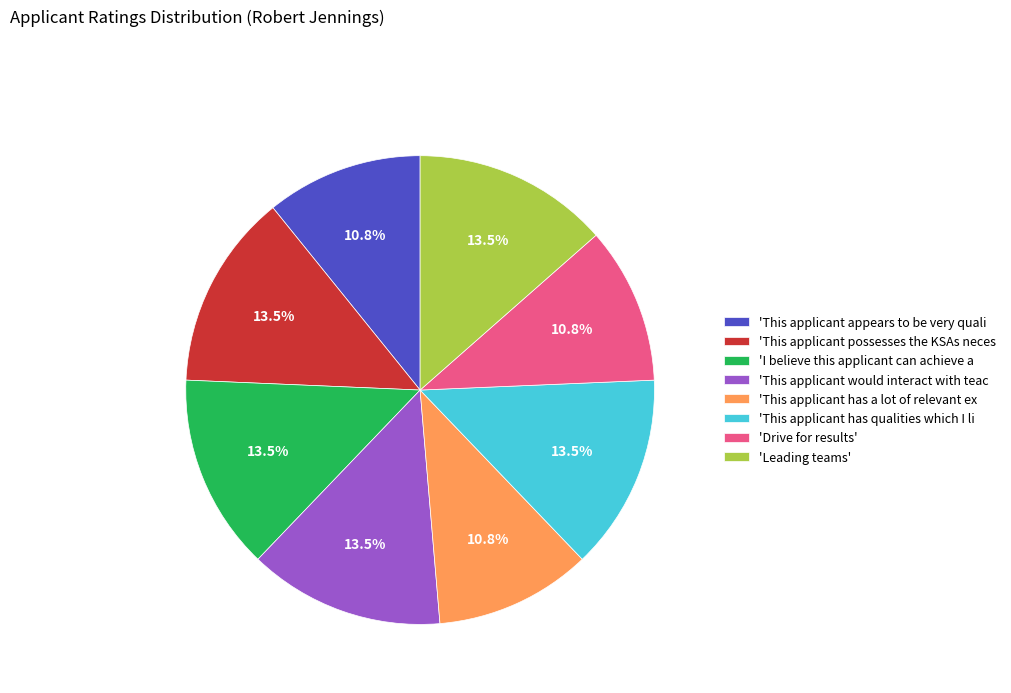

Does any single category account for the majority?

No